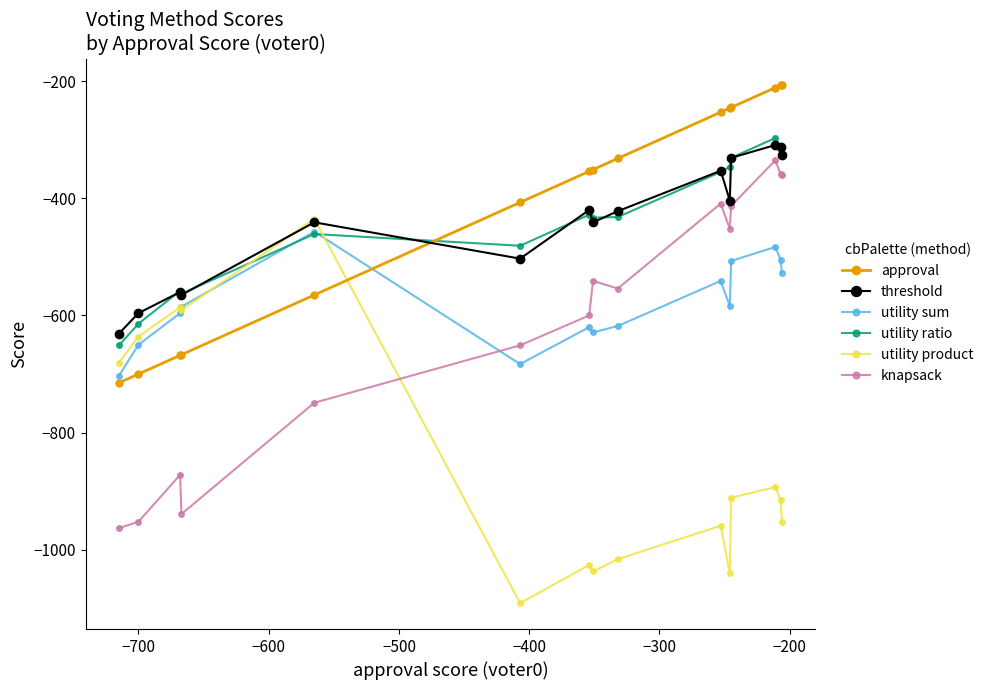

True or false: knapsack and approval cross at least once.

False